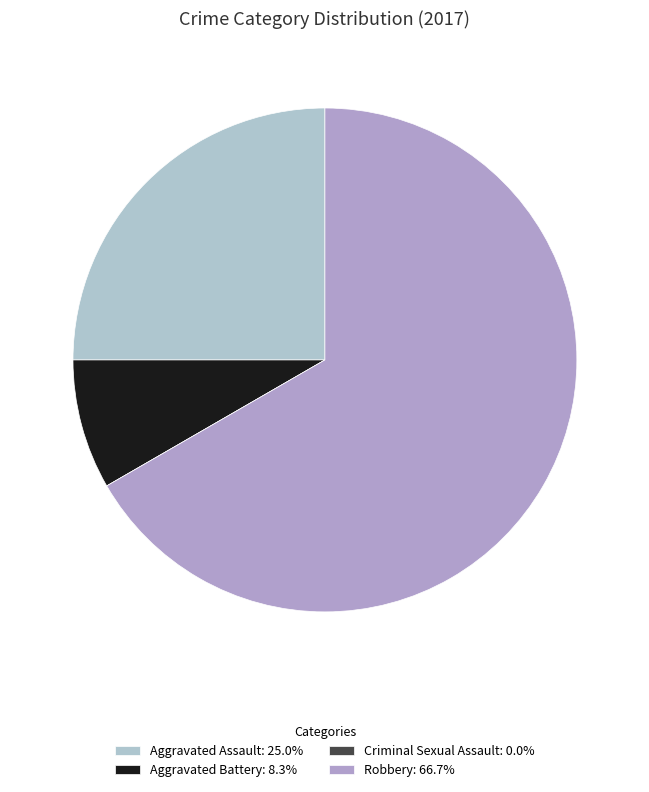

Which category has the biggest portion of the pie?

Robbery